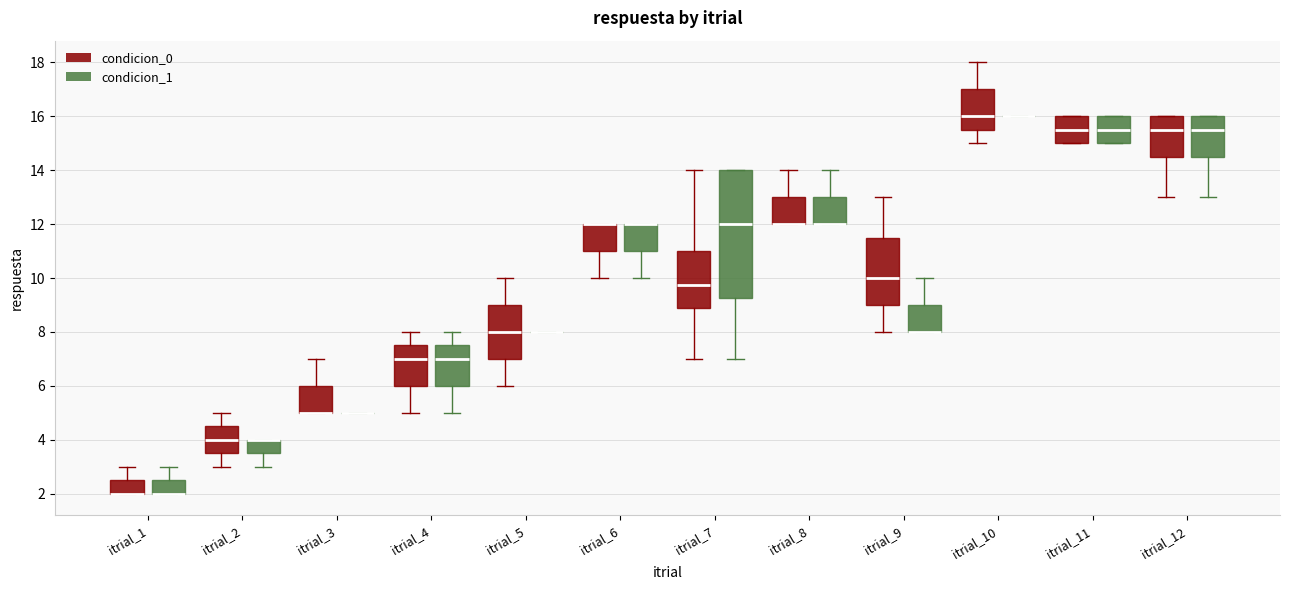

Comparing the boxes themselves (not the whiskers), which one is the tallest?

itrial_7 (condicion_1)